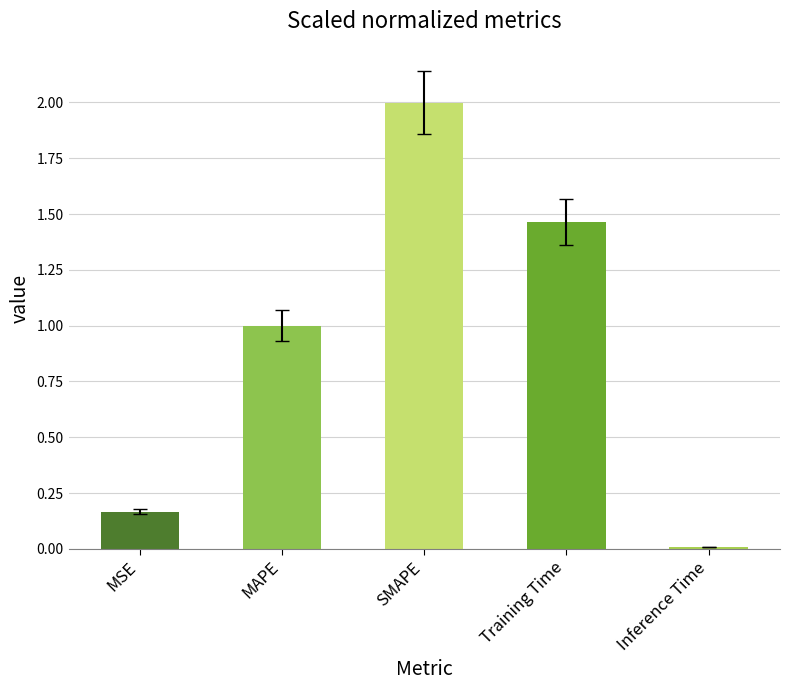

List the labels in order of value, smallest first.

Inference Time, MSE, MAPE, Training Time, SMAPE